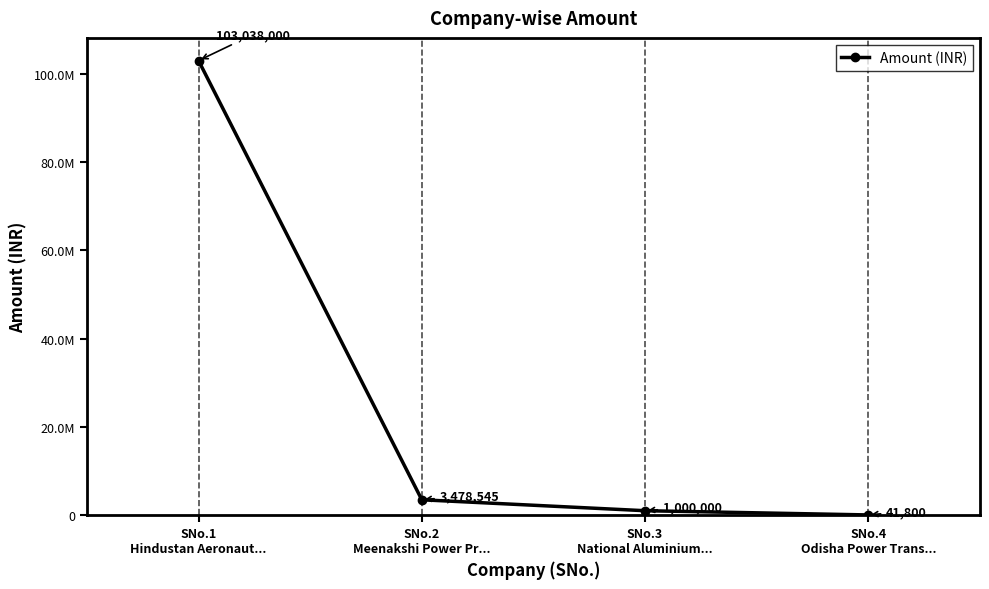

True or false: the data shows 3478545 at SNo.2
Meenakshi Power Pr....

True